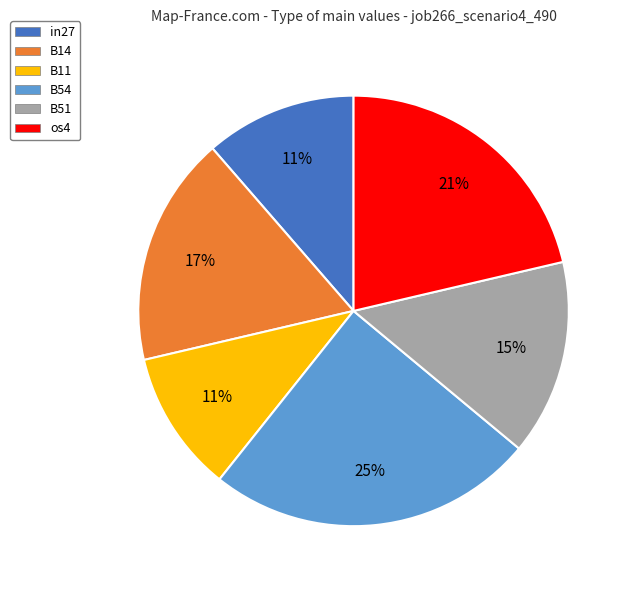

Which slice is the largest?

B54